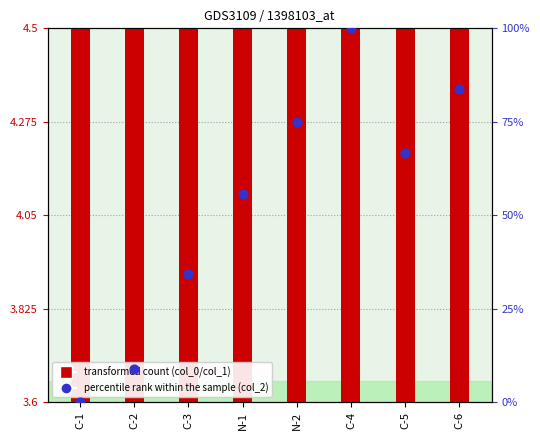

At which category is the sum across all series the highest?

C-4